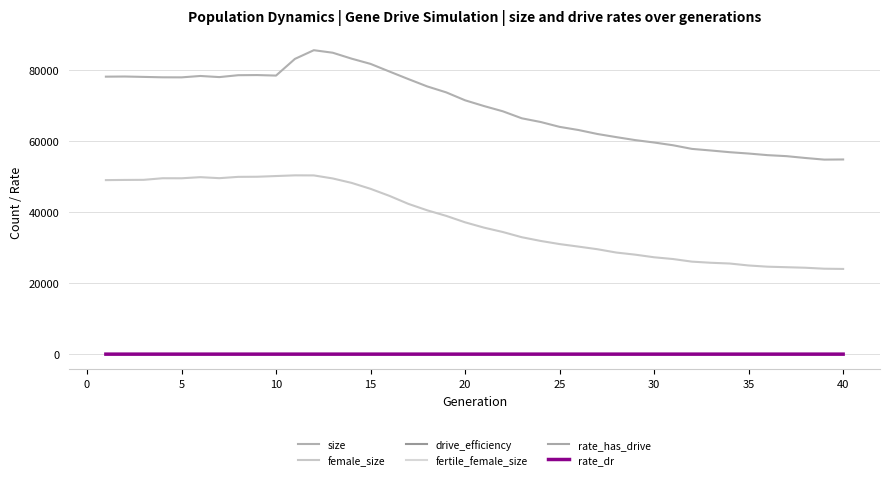

What is the minimum value for fertile_female_size?

1.0